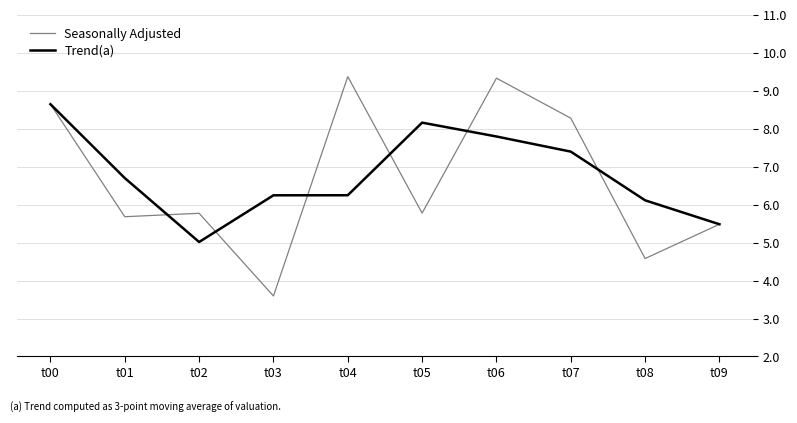

The Seasonally Adjusted series shows 5.5 at t09. True or false?

True